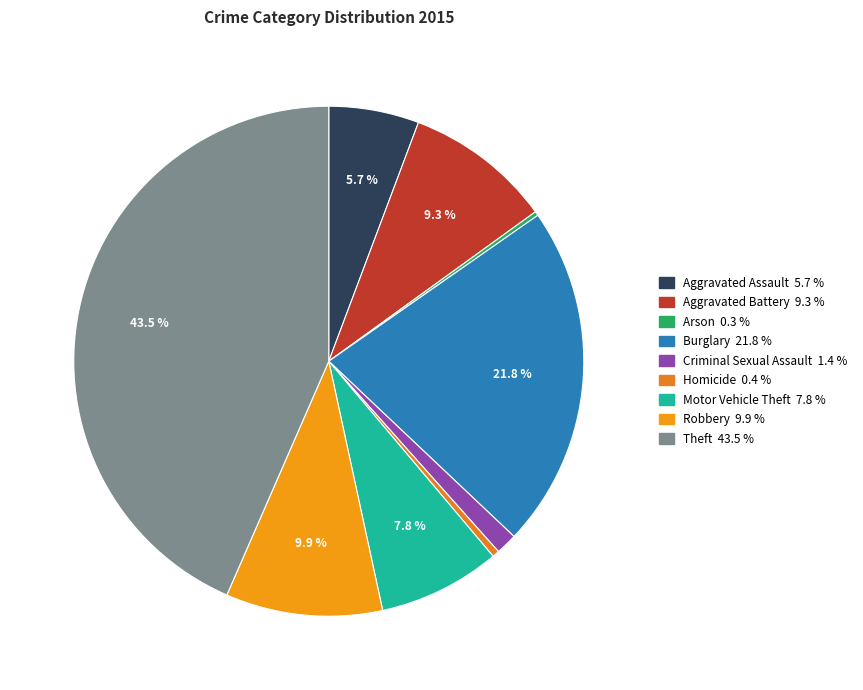

Is it true that Aggravated Assault is 14% of the pie?

False